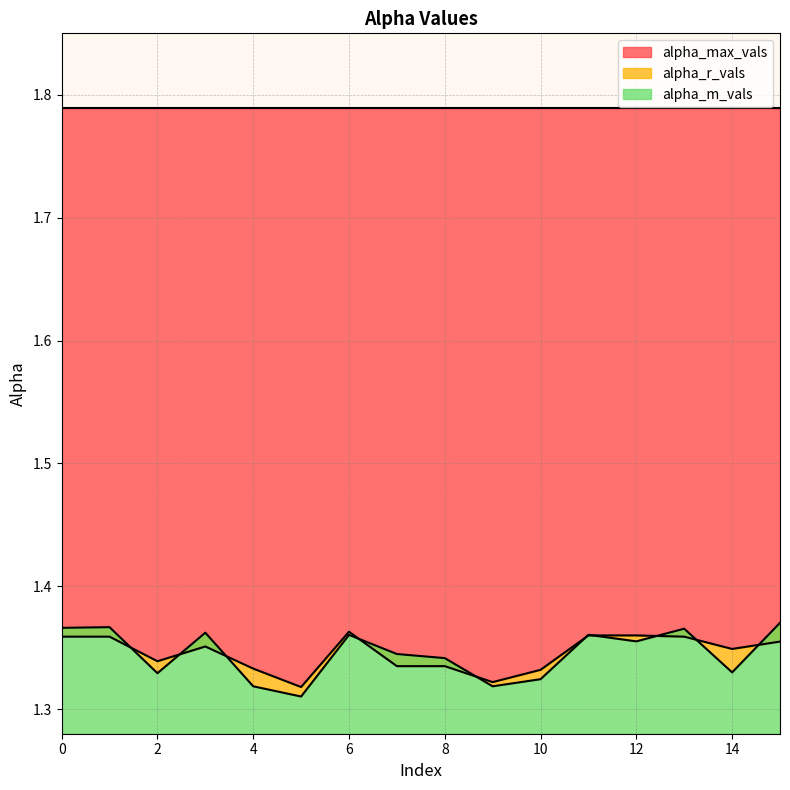

At which category is the sum across all series the highest?

1